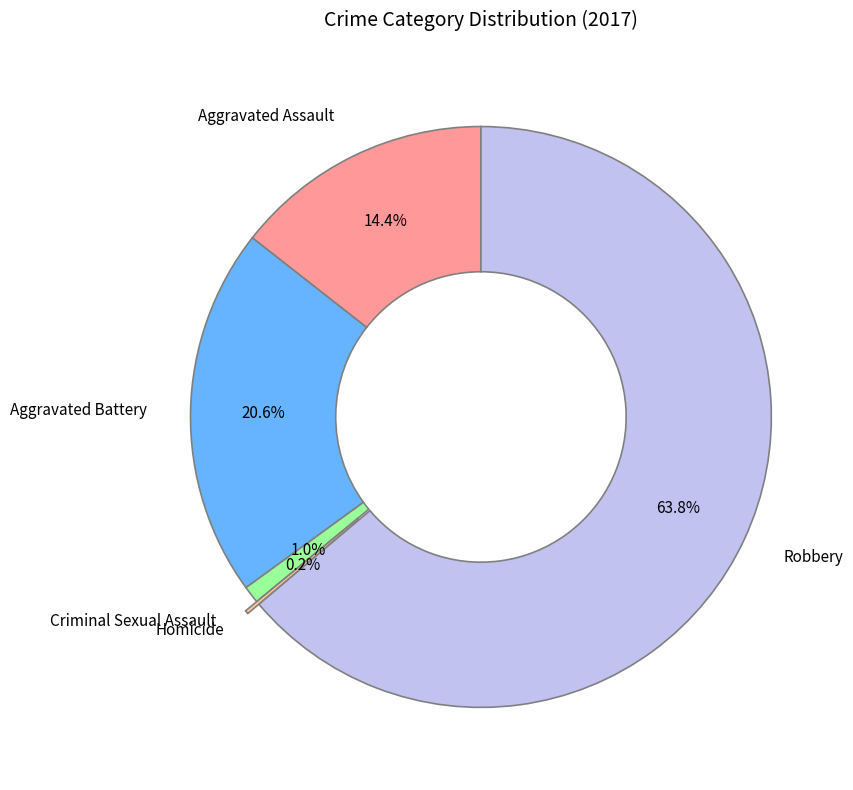

Is there a majority slice in this chart?

Yes